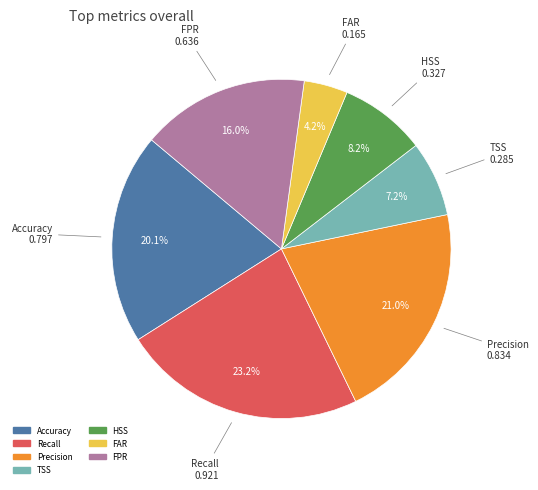

Is it true that HSS is 8% of the pie?

True